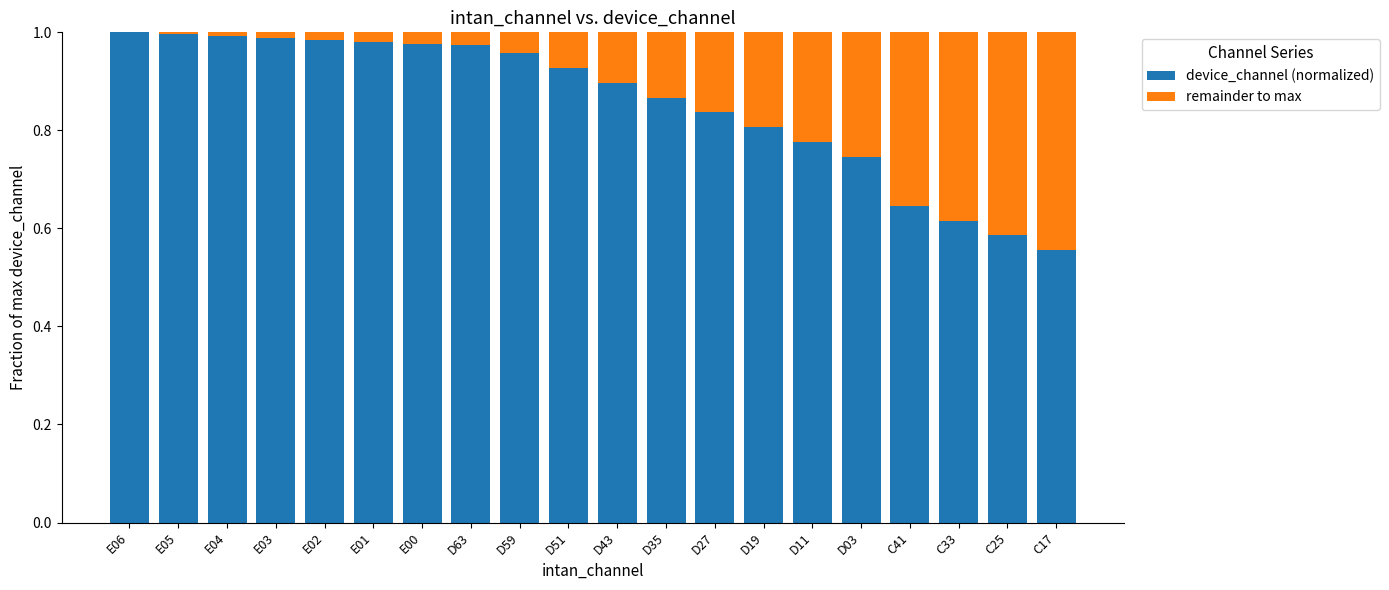

What is the sum of all device_channel (normalized) values?

17.1